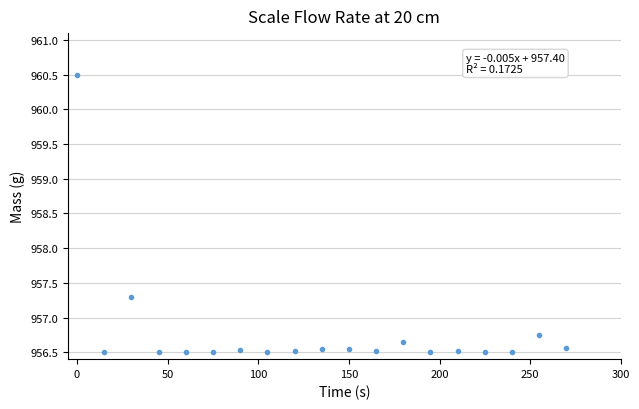

What is the minimum value shown in the chart?

956.5